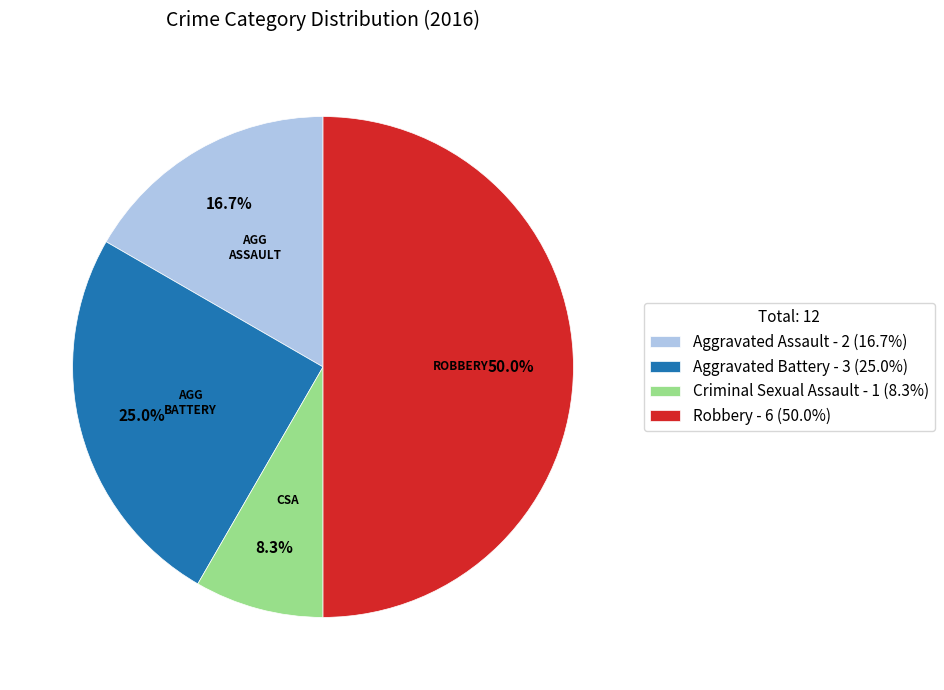

To the nearest percent, what portion does Aggravated Battery represent?

25%